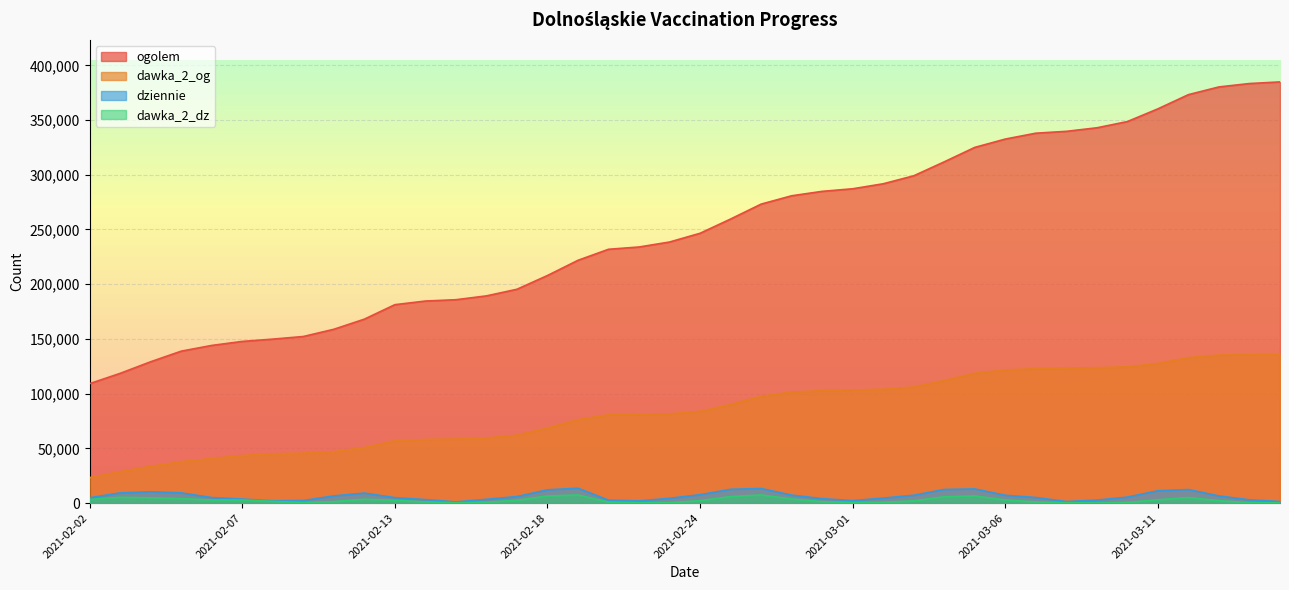

How many lines are shown in the chart?

4